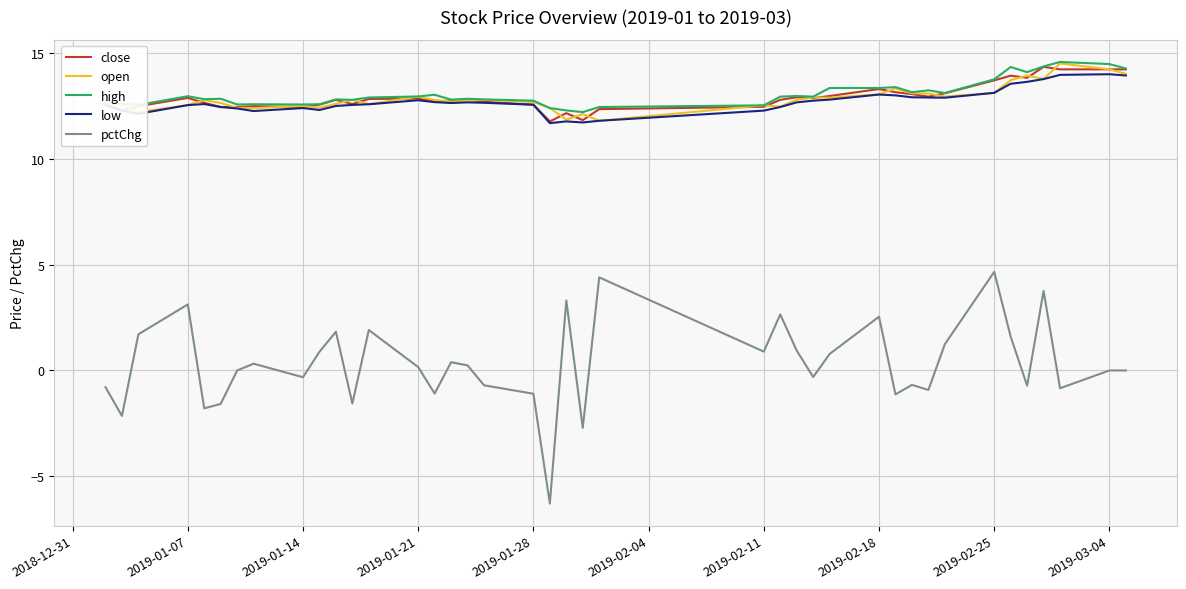

How many categories are shown in the chart?

40